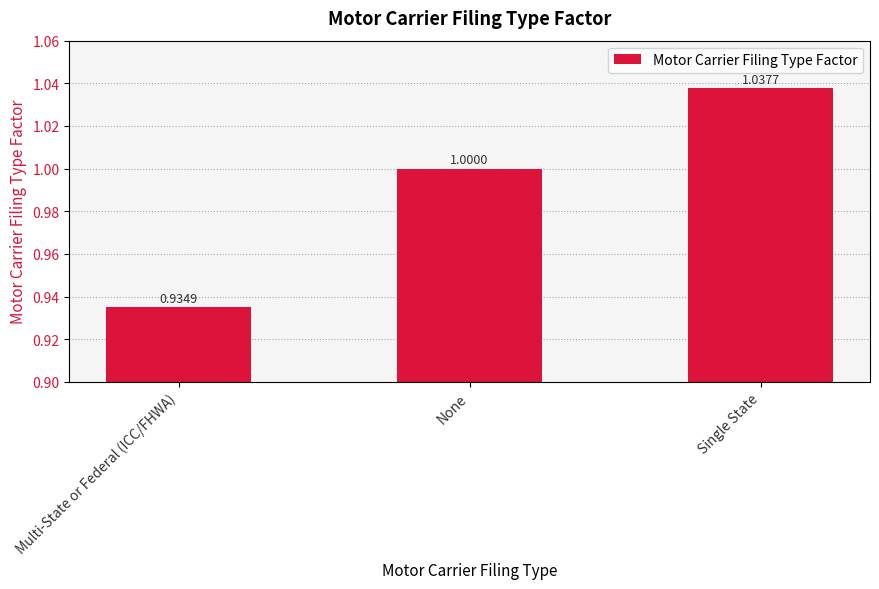

What position from the left is Multi-State or Federal (ICC/FHWA)?

1